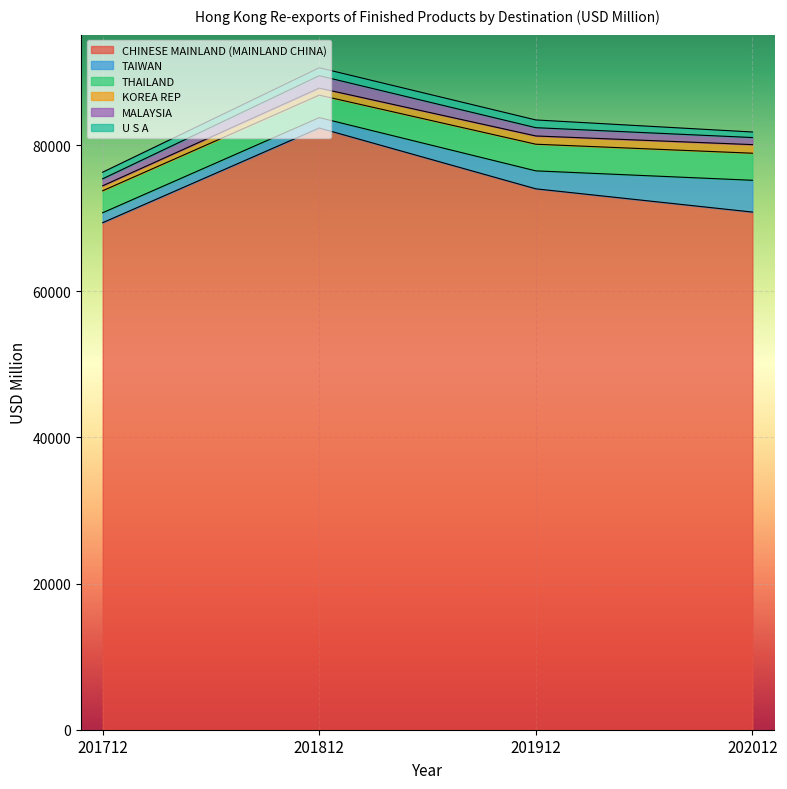

What is the value of the KOREA REP point at the 2nd from the left?

962.4